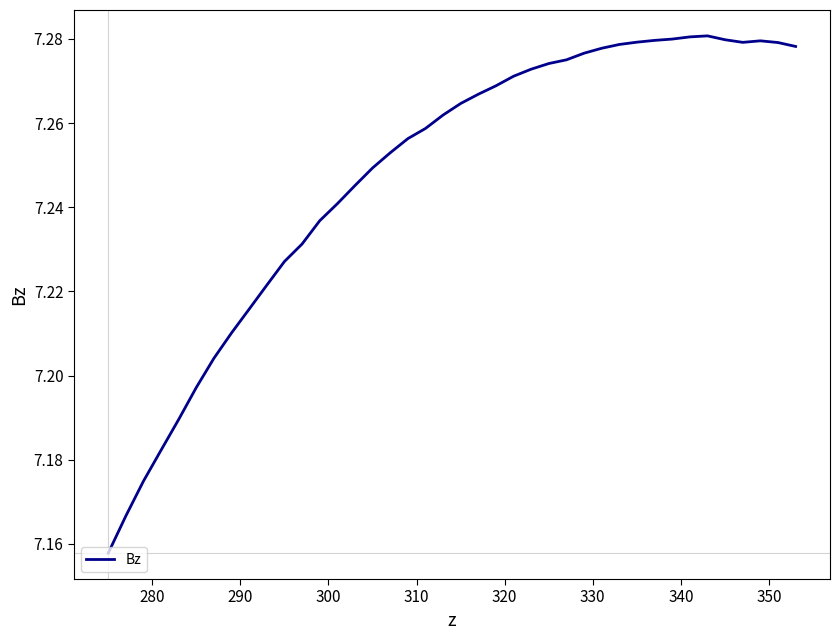

True or false: the data has more than 2 interior local peaks.

False